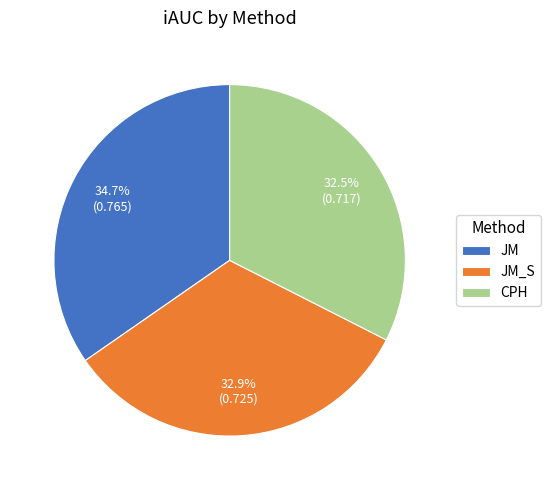

Between JM_S and JM, which is larger?

JM